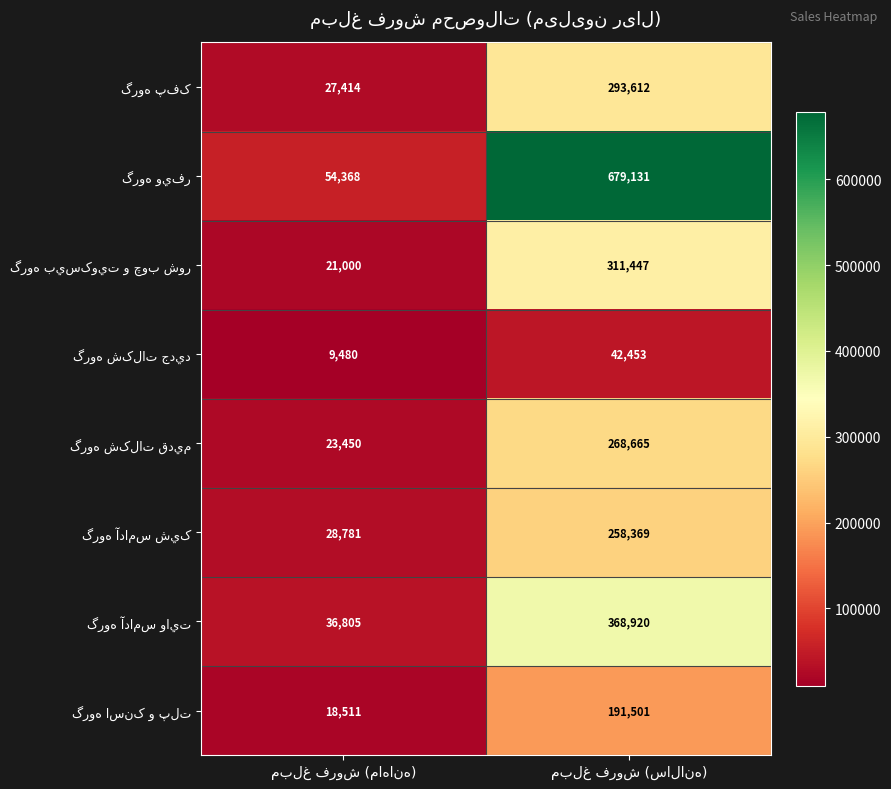

What is the minimum value shown in the chart?

9480